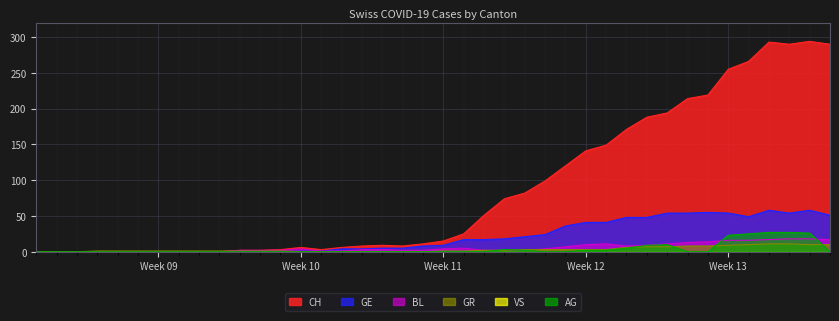

What is the greatest value displayed?

294